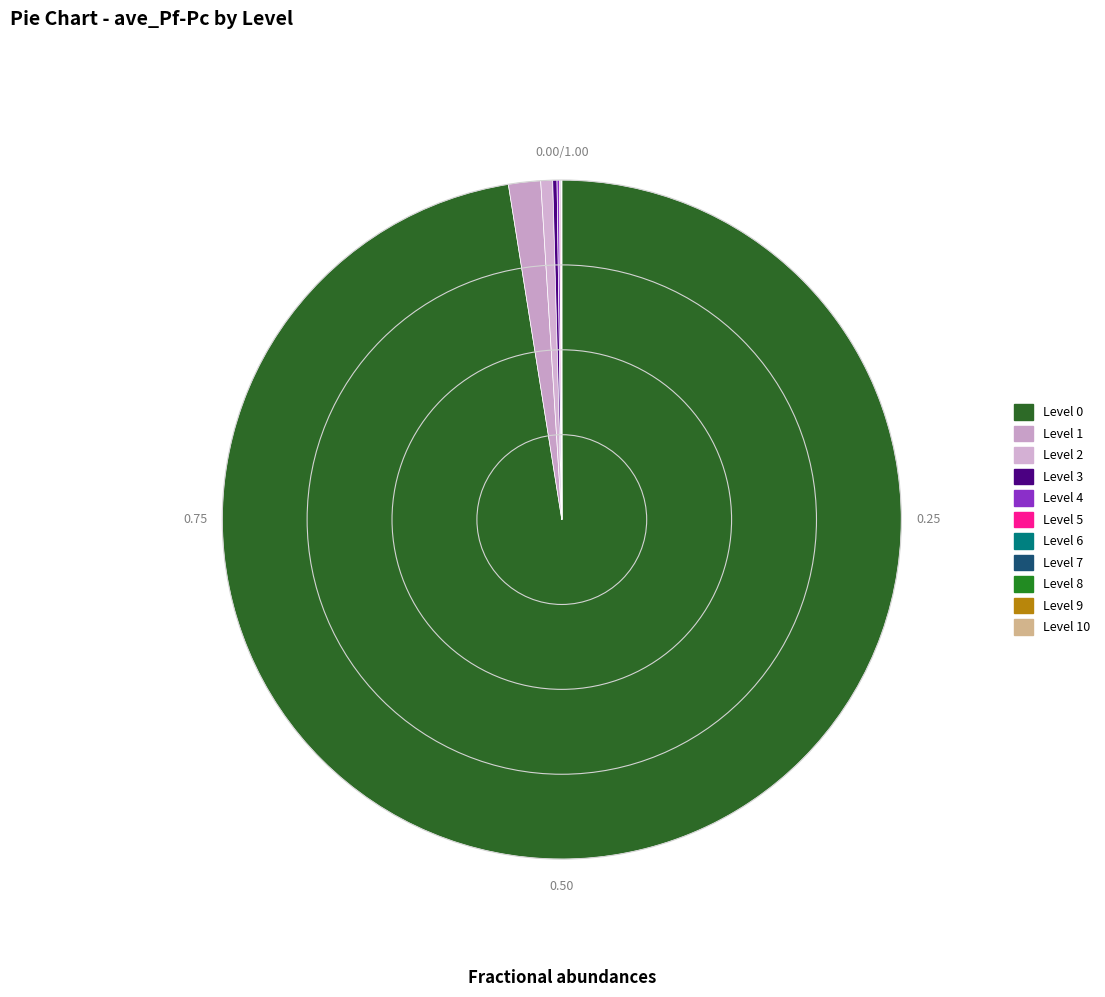

Count the number of slices in the pie.

11